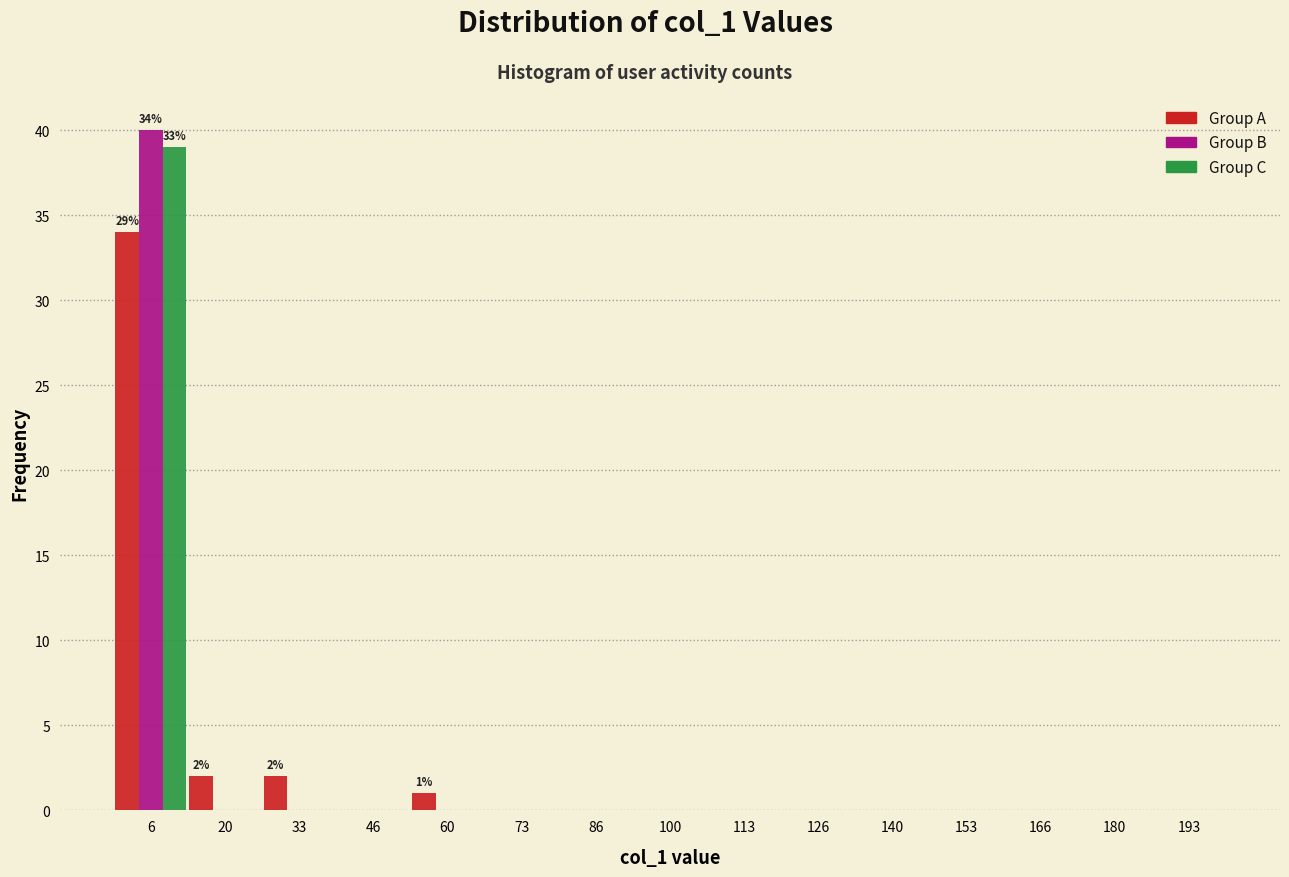

In the Group A series, which range on the x-axis has the tallest bar?

0 to 14